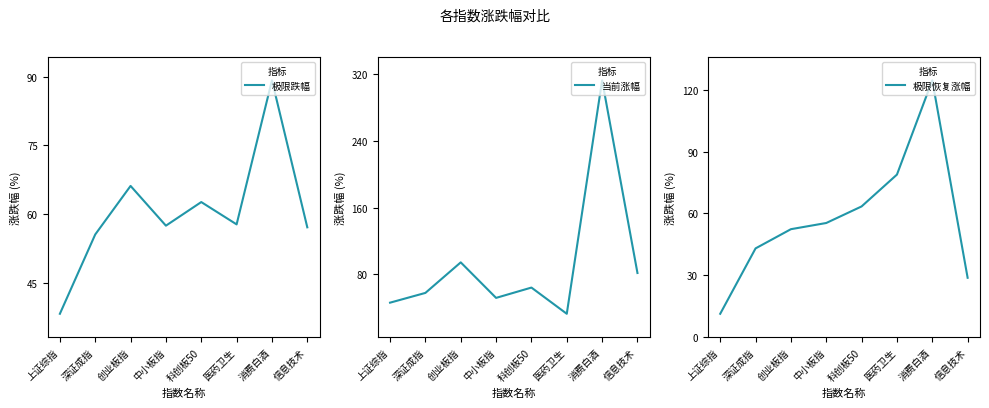

What is the maximum value shown in the chart?

312.6